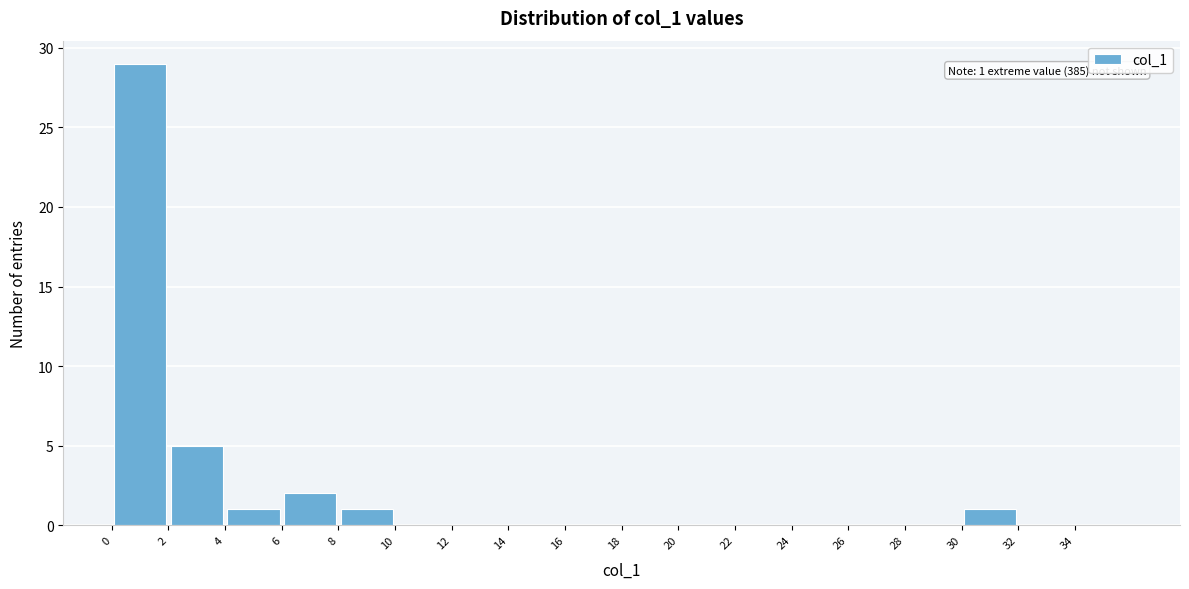

Over which range of the x-axis is the bar tallest?

0 to 2